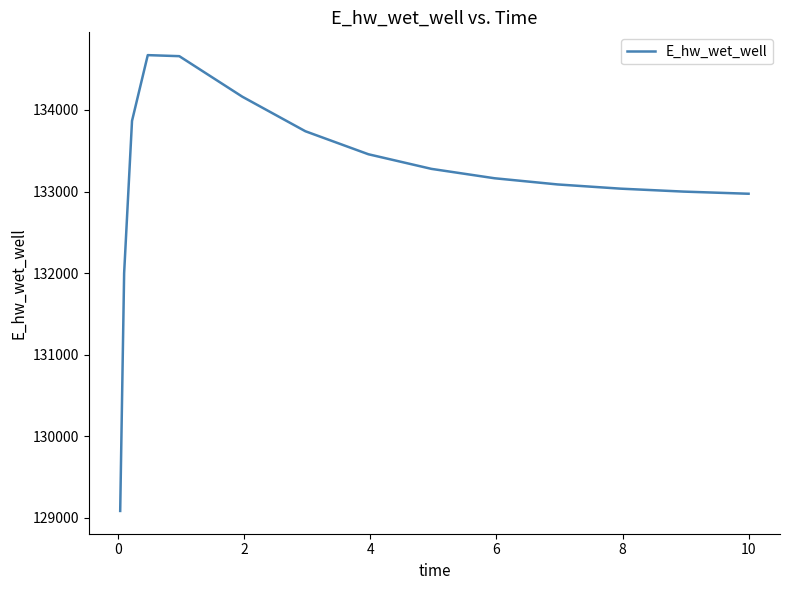

What is the maximum value shown in the chart?

134671.5